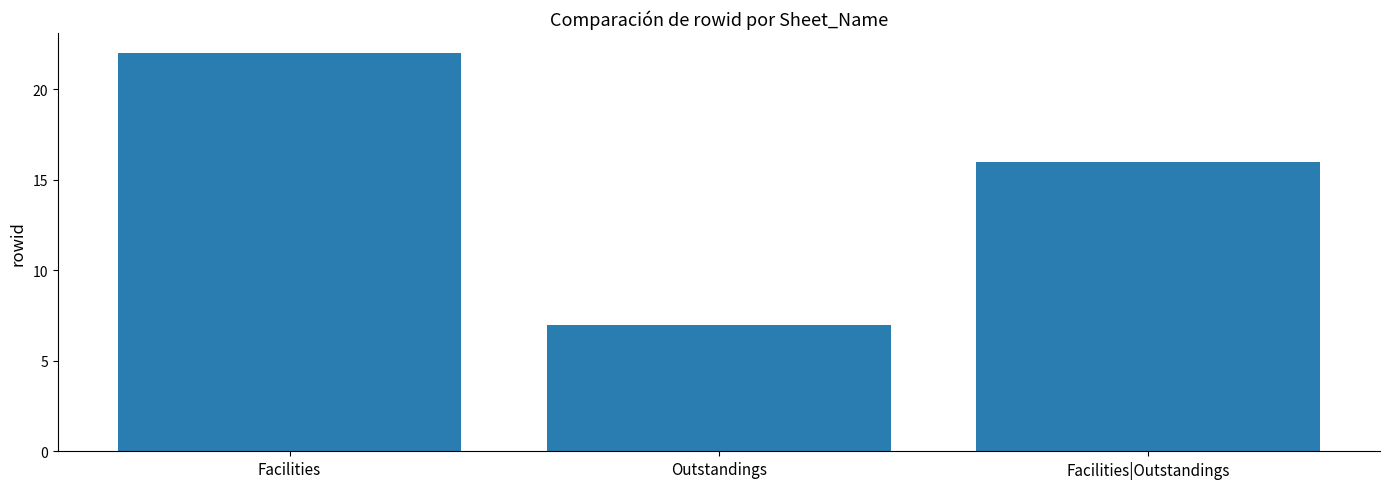

How many data points does each series have?

3